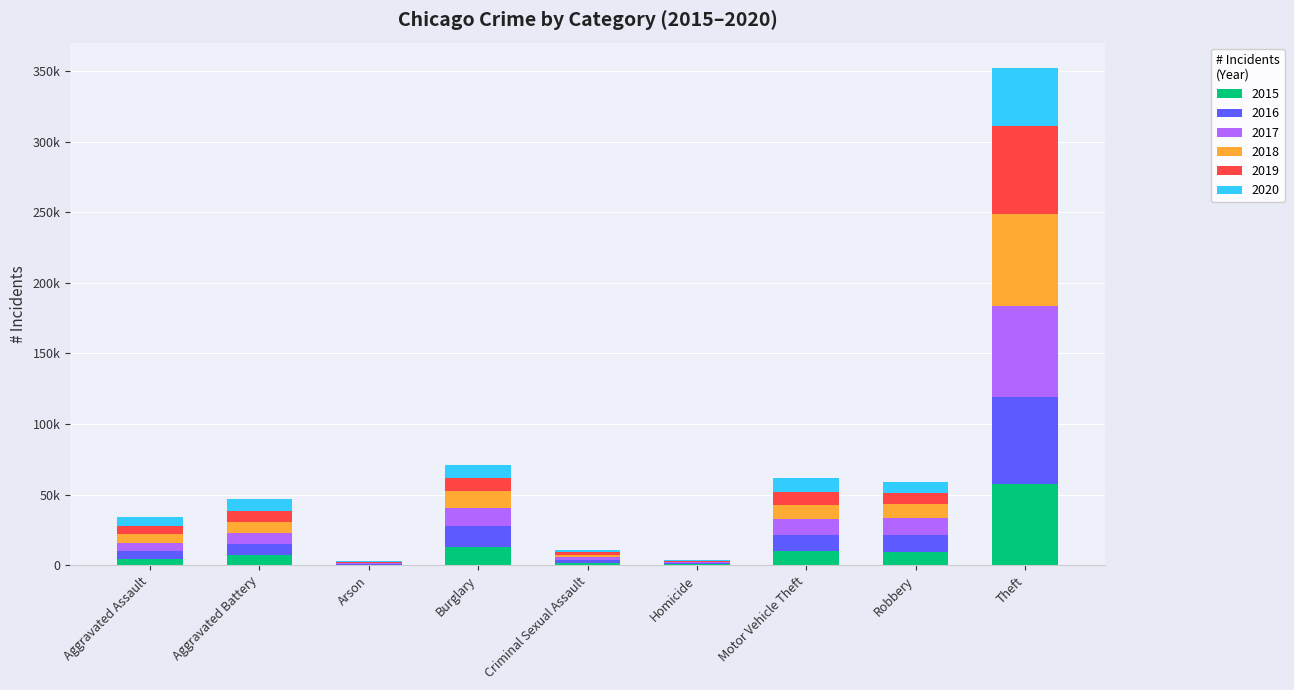

Does the chart contain stacked bars?

Yes